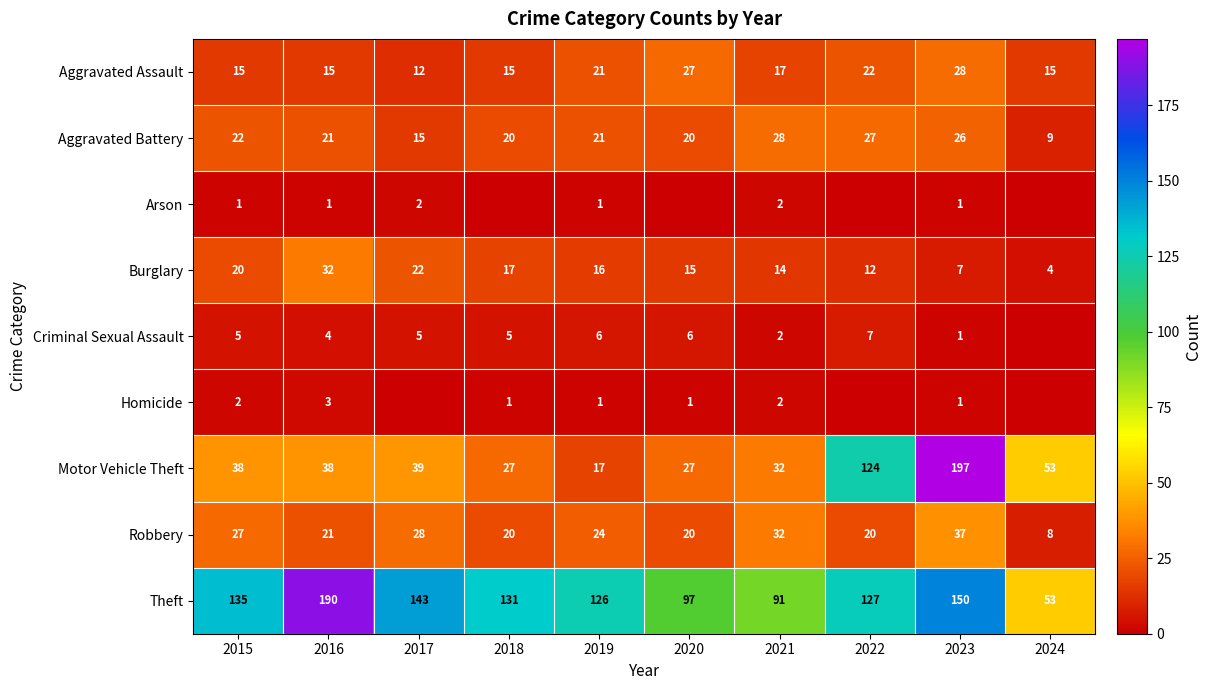

At which label is Burglary closest to 18?

2018